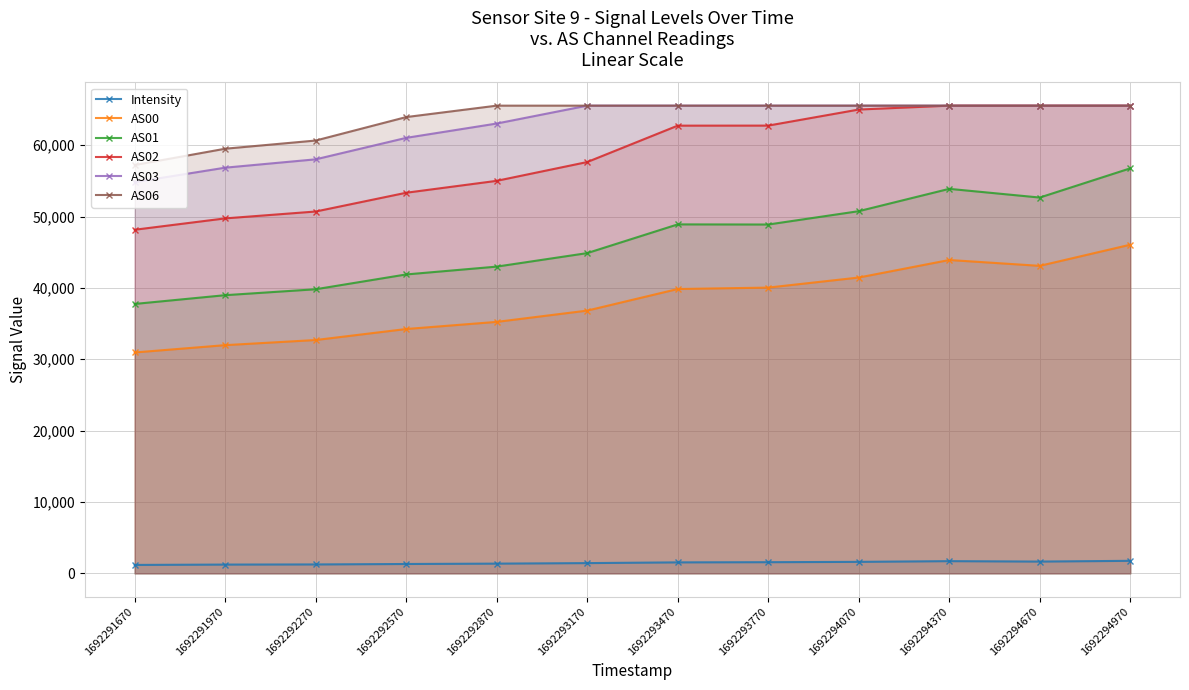

Which label corresponds to the smallest value in the chart?

1692291670